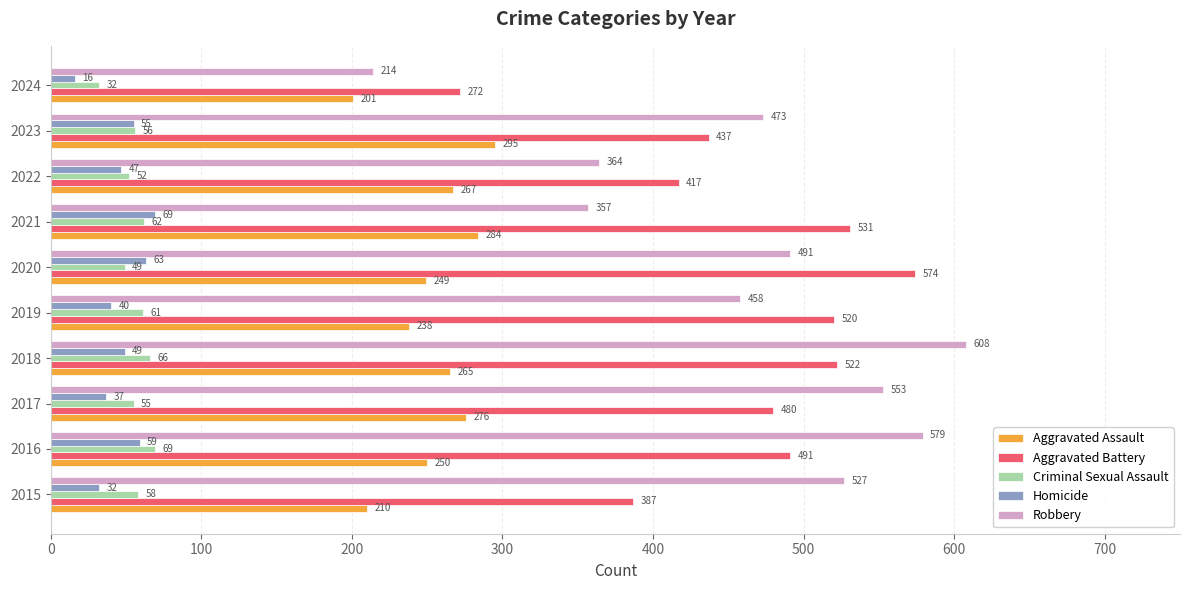

What value does the Criminal Sexual Assault series have at 2019, to the nearest 5?

60